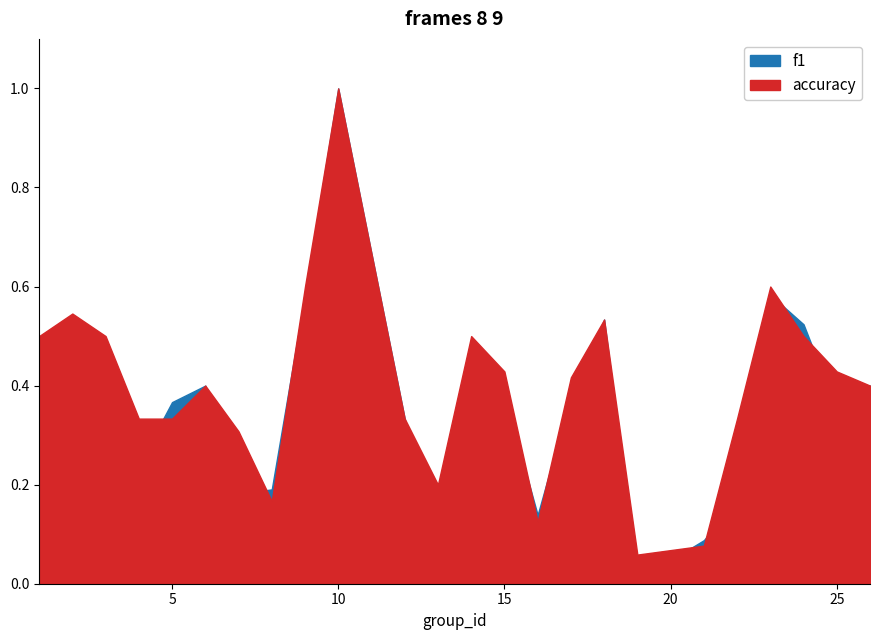

How many interior local valleys does the accuracy series have?

4